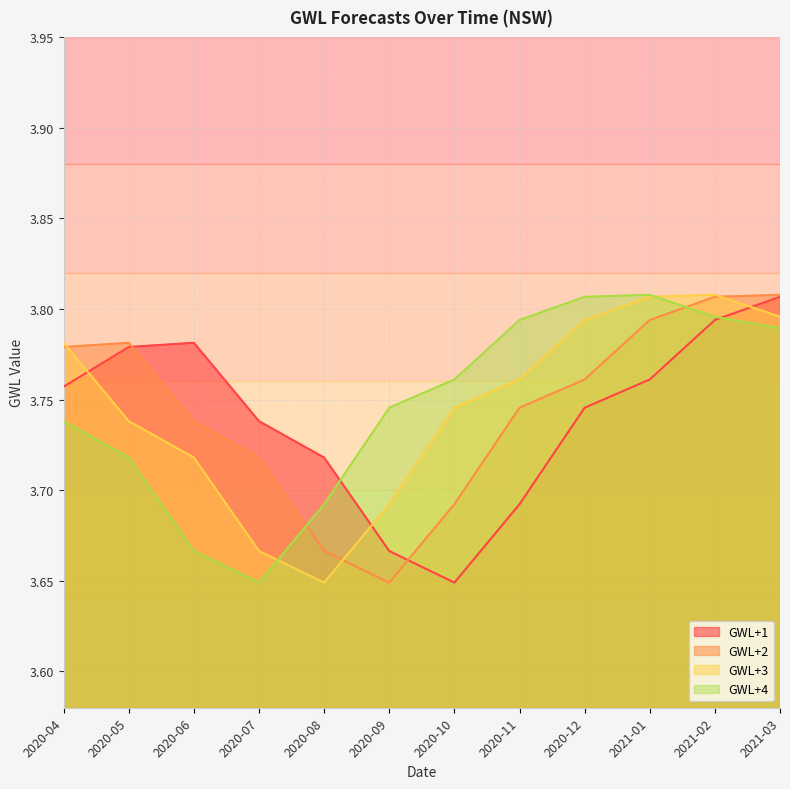

Between 2020-11 and 2020-12, which series saw the biggest shift?

GWL+1